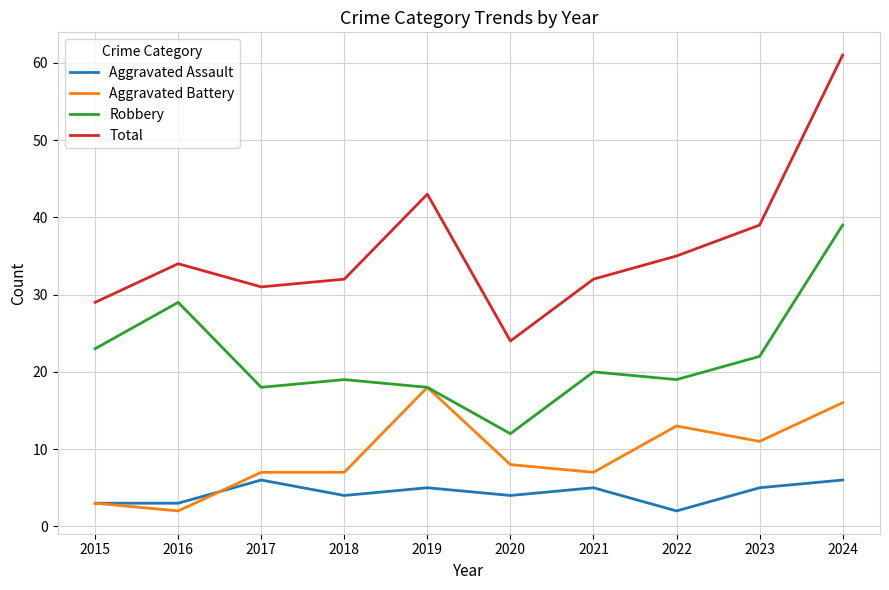

True or false: Aggravated Assault and Aggravated Battery intersect in this chart.

True